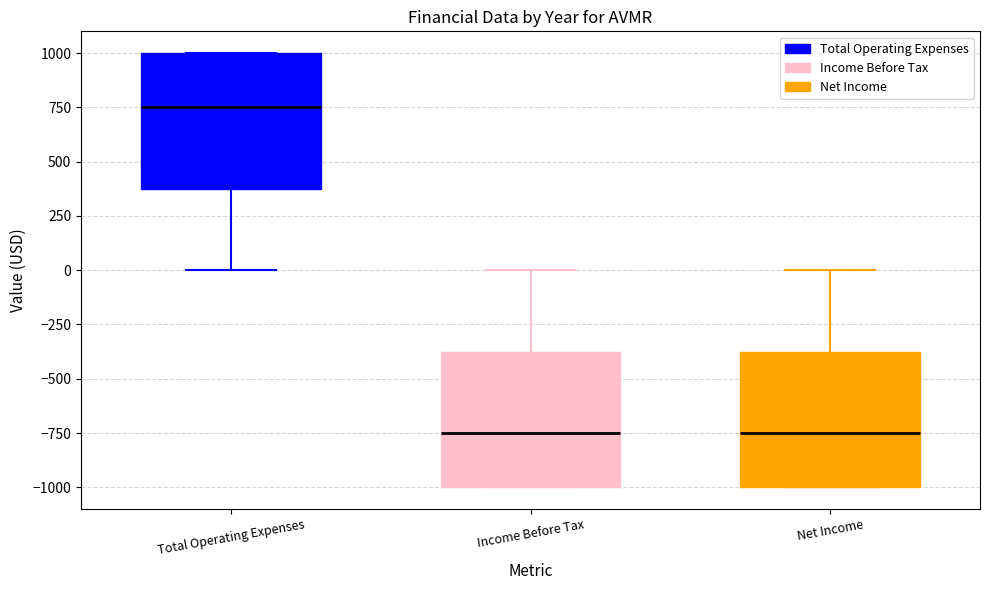

Reading left to right, transcribe this box plot: for each box, give where its median line is, the range the box spans, and where its two whiskers end, as read against the y-axis. The values are not printed on the chart, so give them approximately, as read against the axis.

Total Operating Expenses: median 750, box 400 to 1000, whiskers 0 to 1000
Income Before Tax: median -750, box -1000 to -350, whiskers -1000 to 0
Net Income: median -750, box -1000 to -350, whiskers -1000 to 0